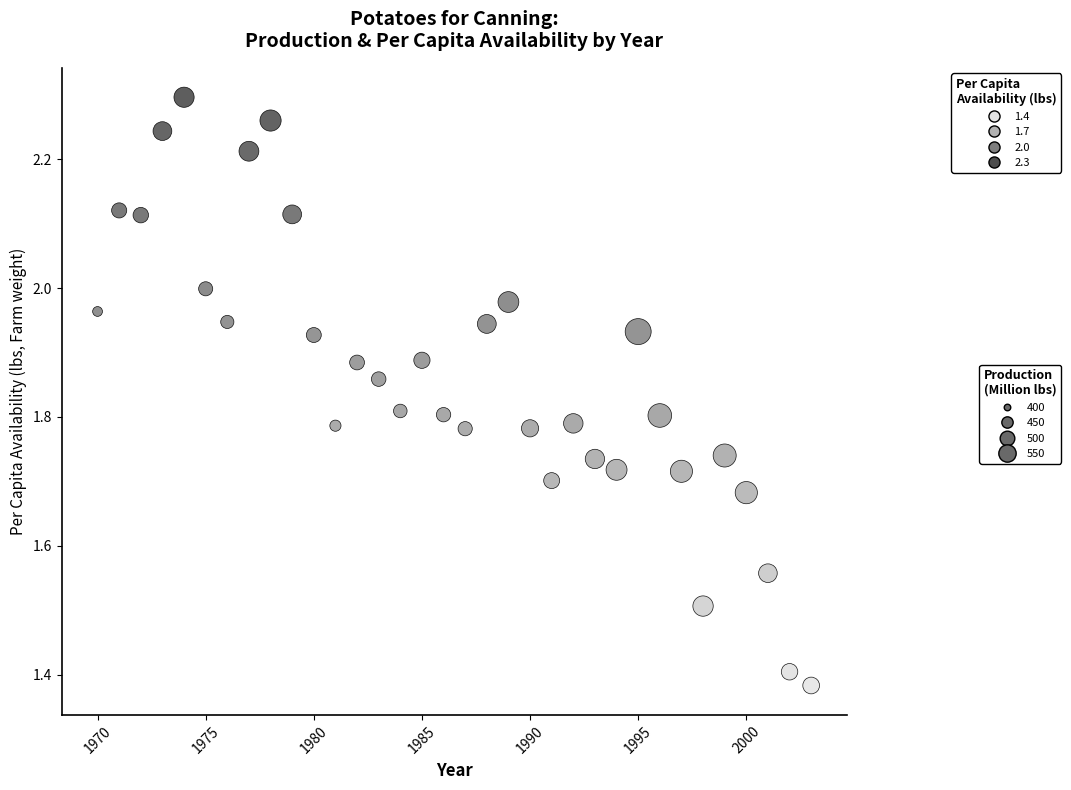

What is the range of Y values (max minus min)?

0.9